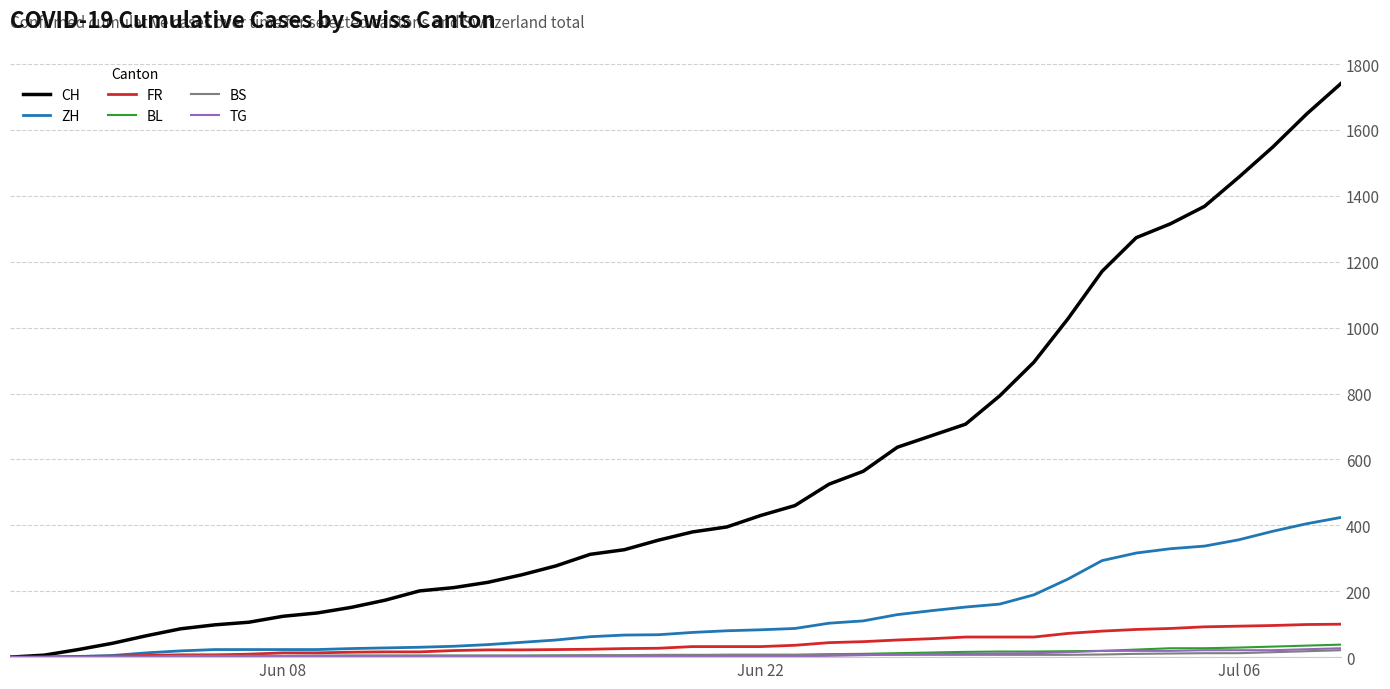

What is the greatest value displayed?

1741